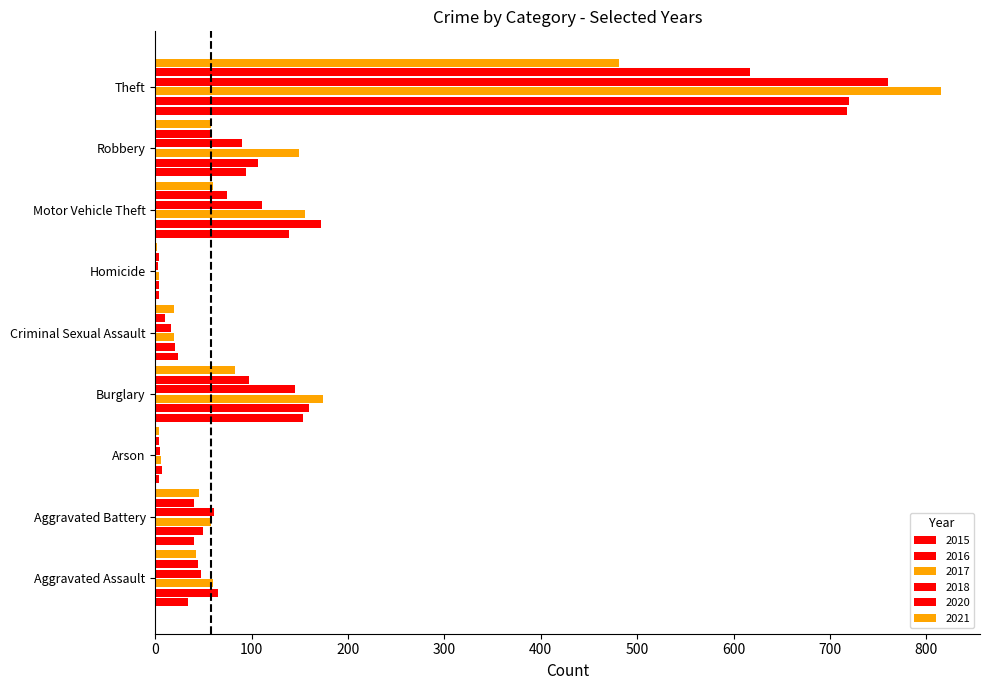

At which category is the sum across all series the highest?

Theft